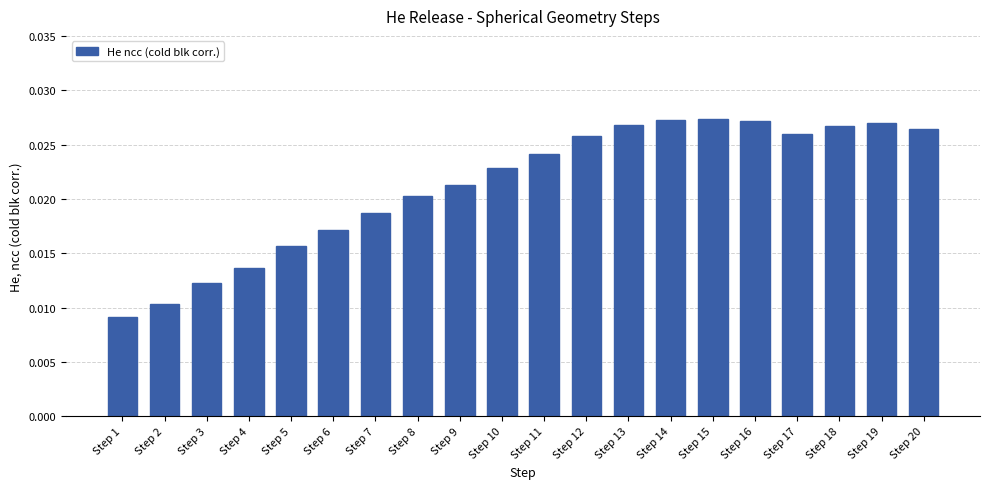

What is the sum of all values?

0.4